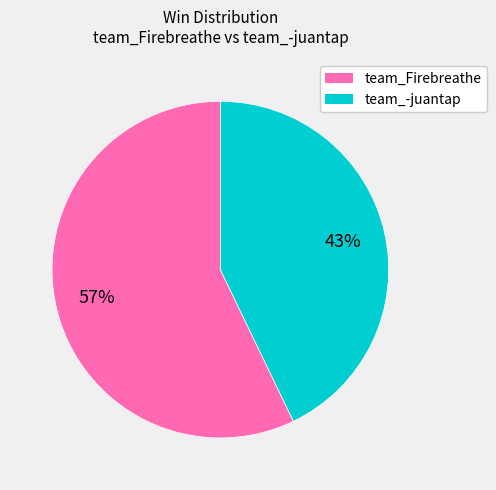

Count the number of slices in the pie.

2